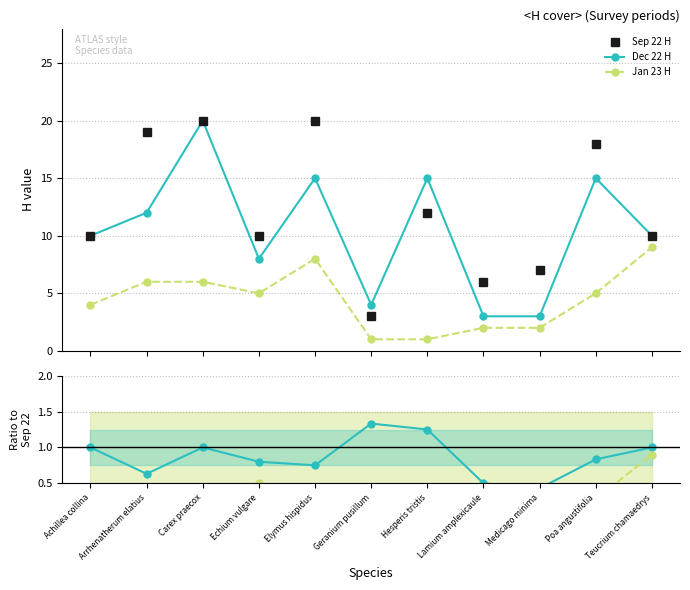

Which series has the largest total across all categories?

Sep 22 H